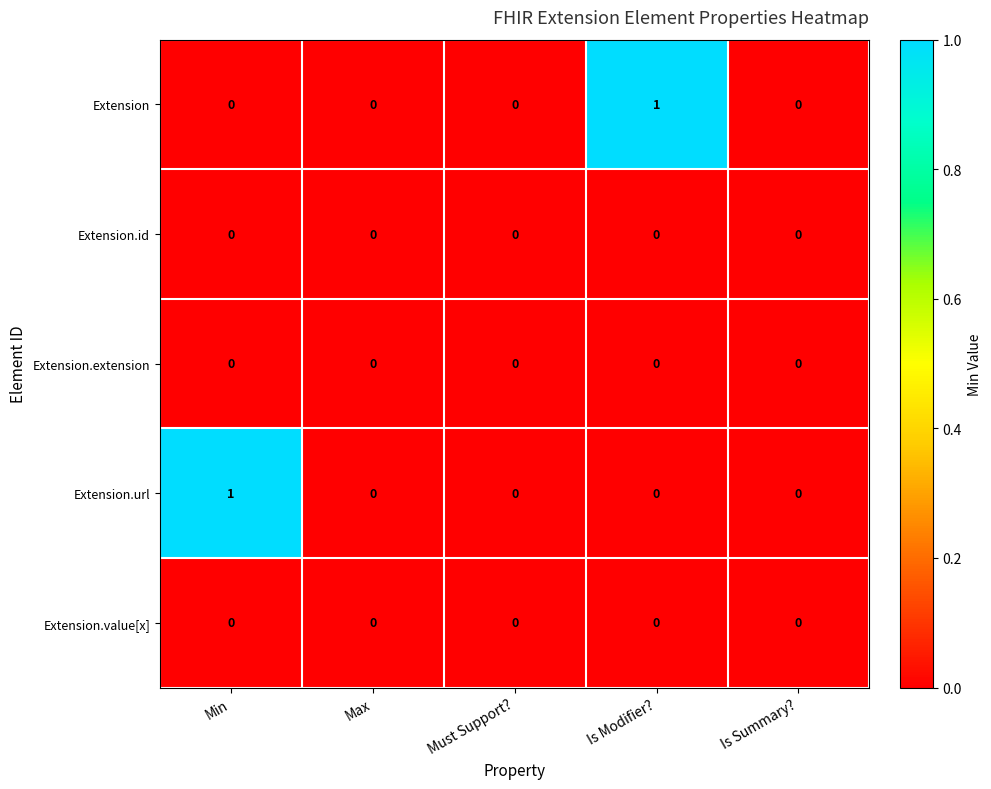

What is the greatest value displayed?

1